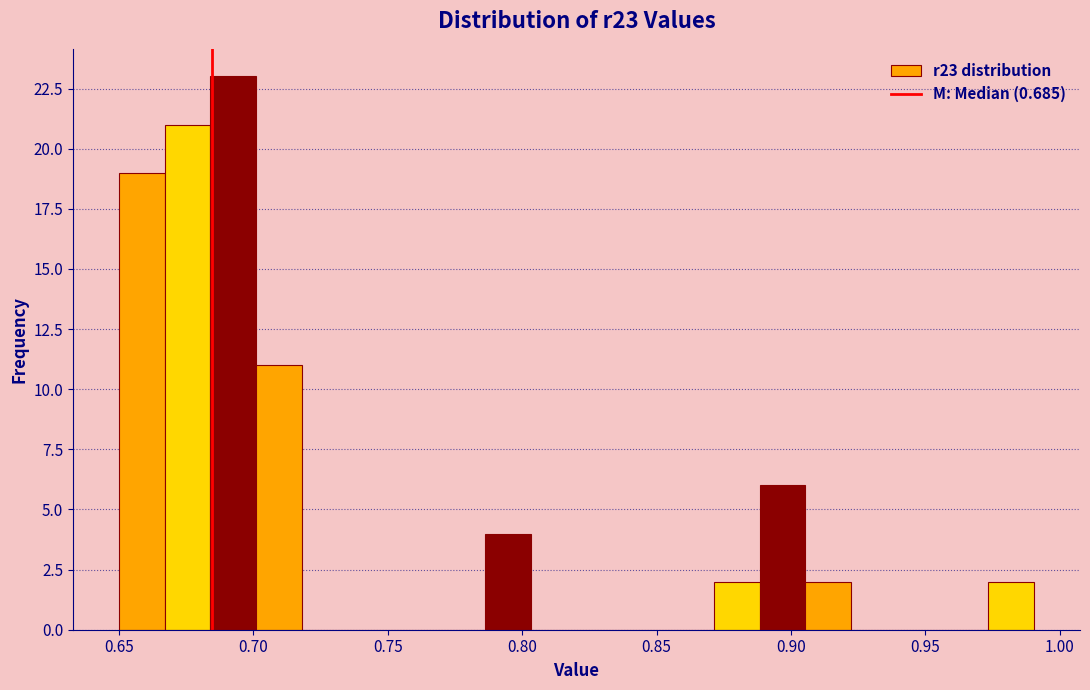

Read against the x-axis, roughly where is the centre of the tallest bar?

0.695